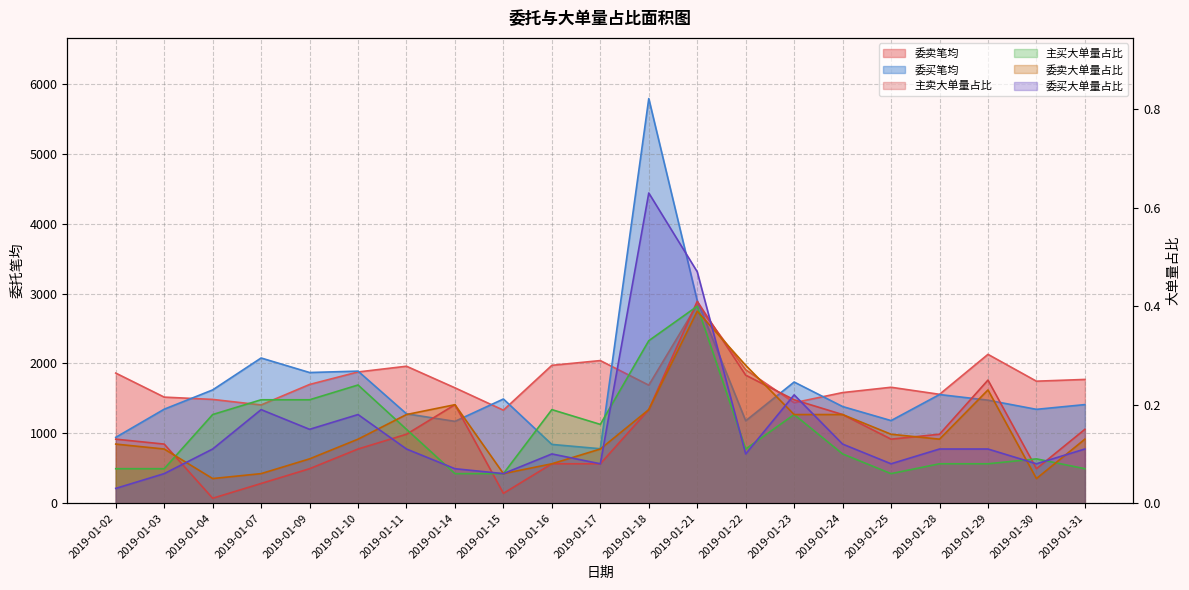

At which category is the sum across all series the highest?

2019-01-18